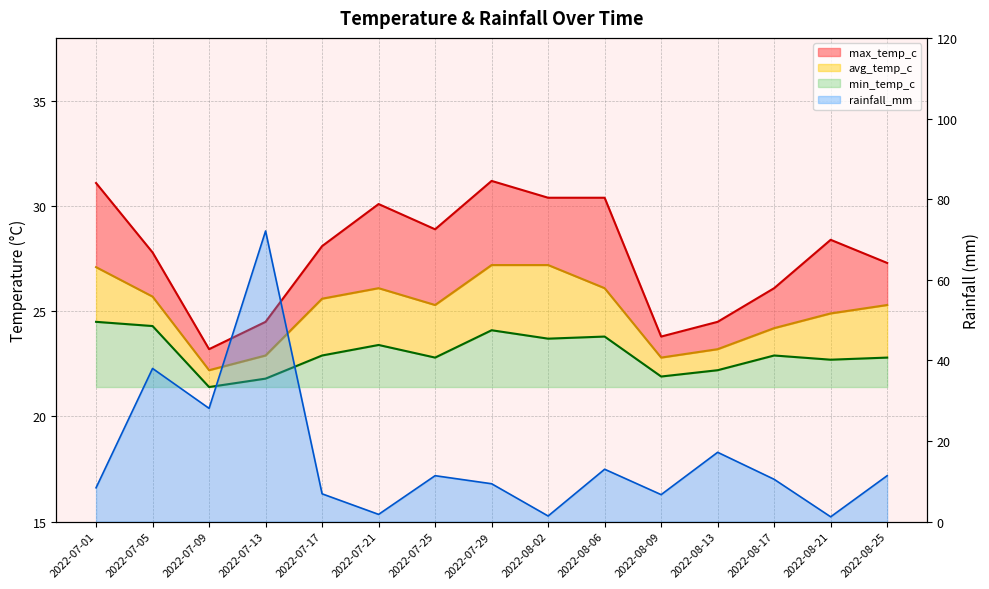

The avg_temp_c series shows 25.3 at 2022-08-25. True or false?

True